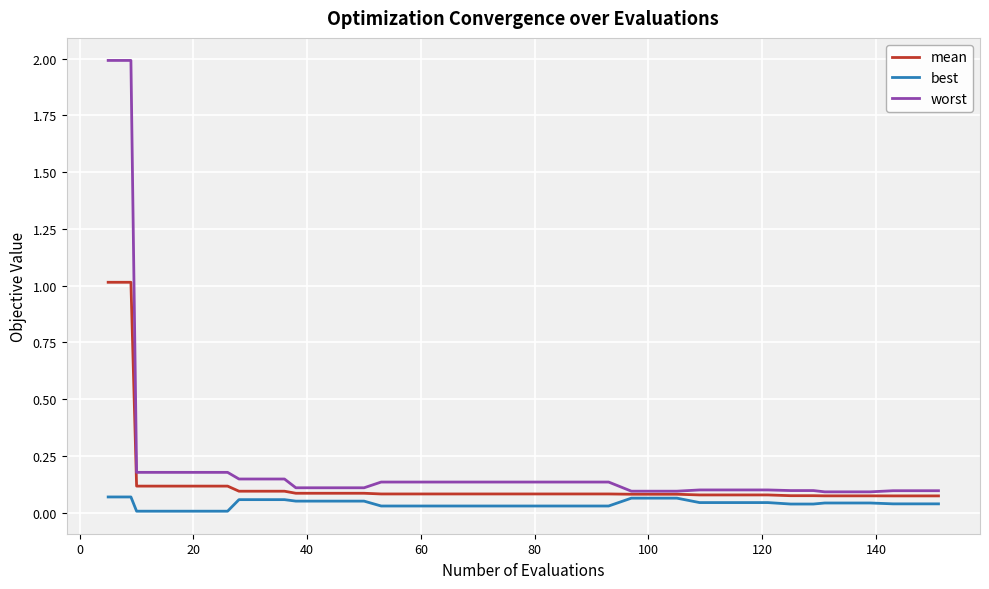

Which series has the widest spread of values?

worst